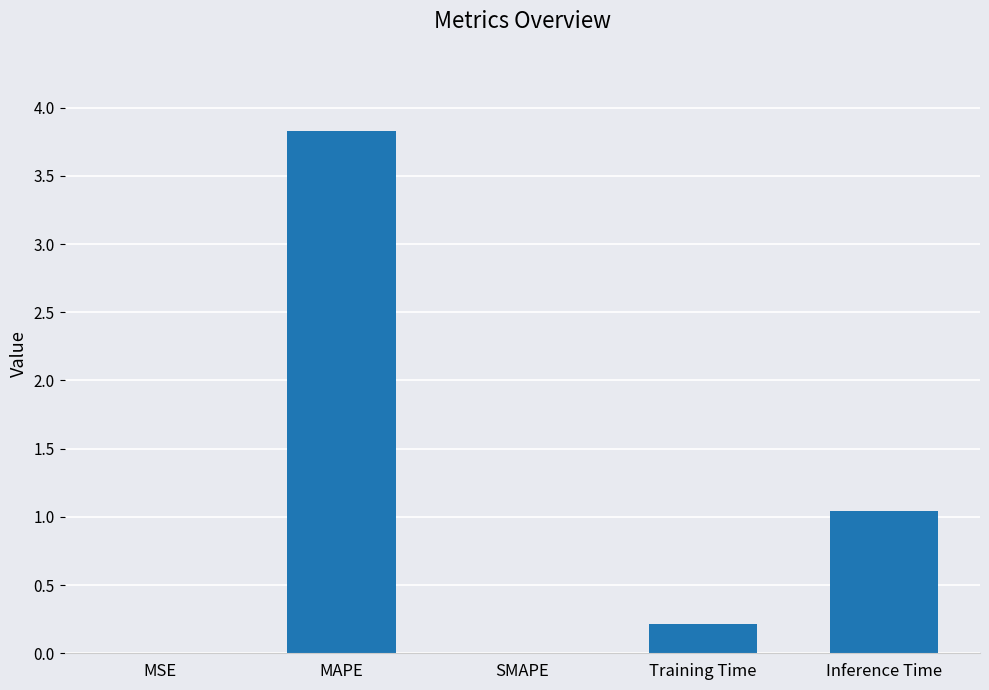

Which has a higher value, Inference Time or SMAPE?

Inference Time